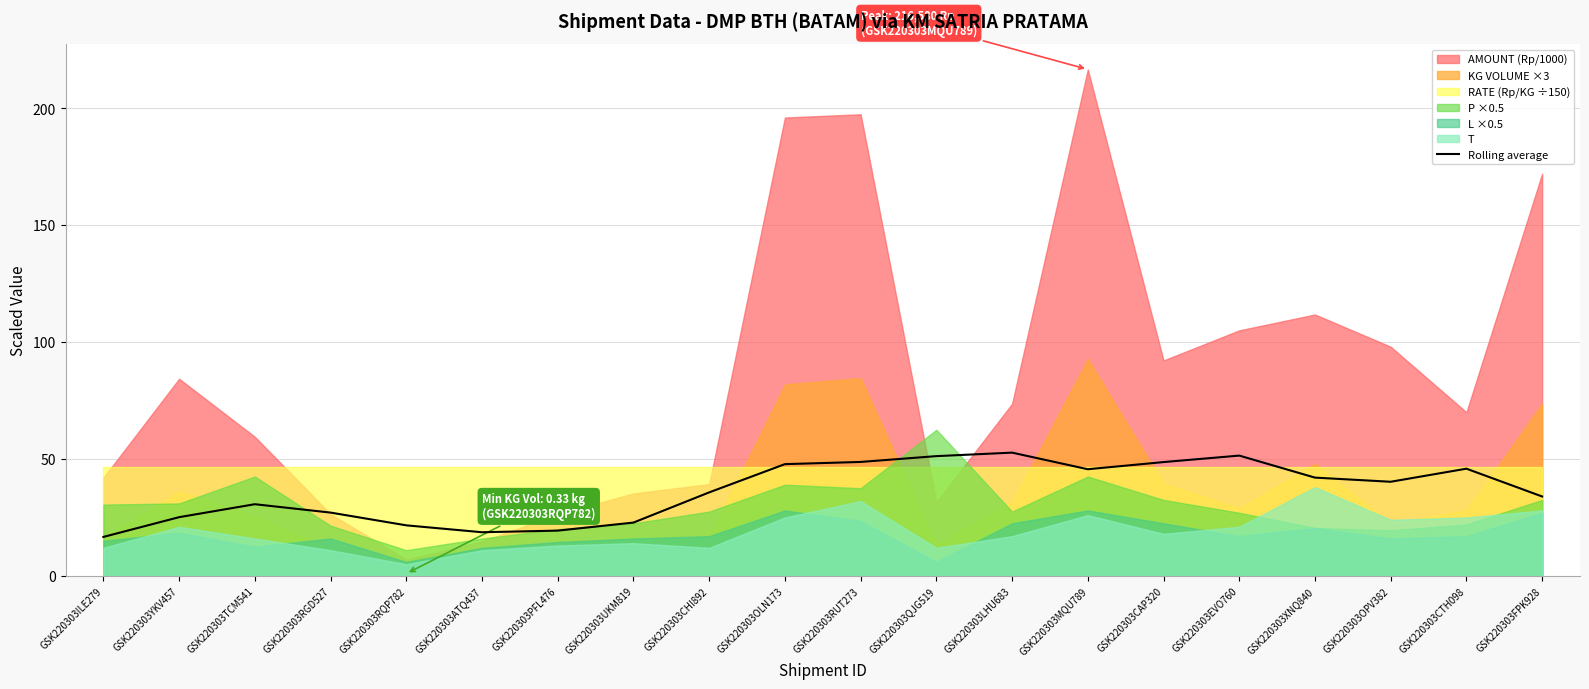

Where is the data nearest to the value 34?

GSK220303FPK928